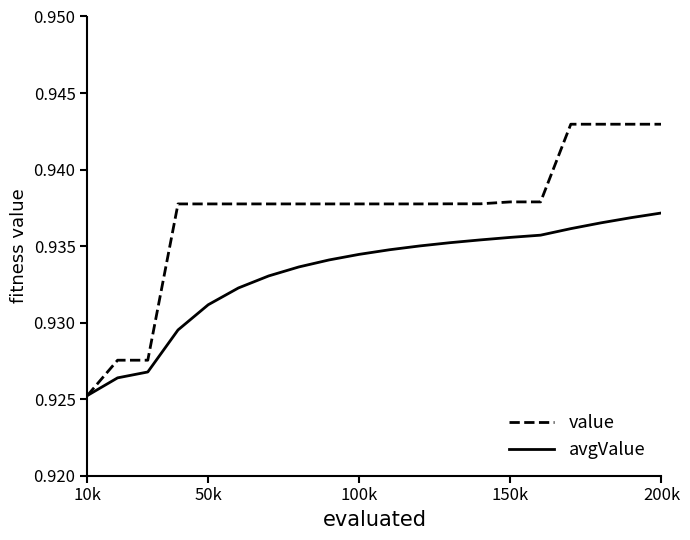

Which series has the largest range (max minus min)?

value